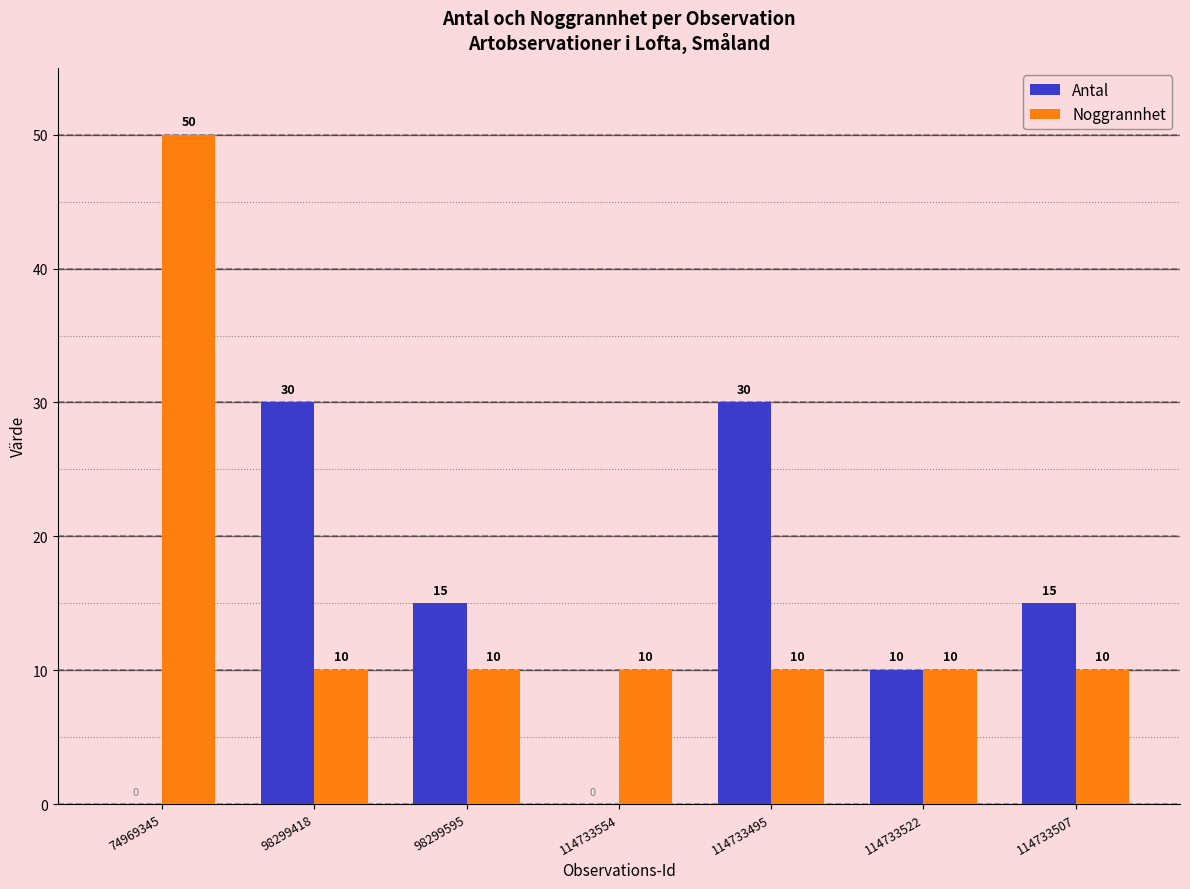

Are the bars grouped side by side (vs. stacked)?

Yes